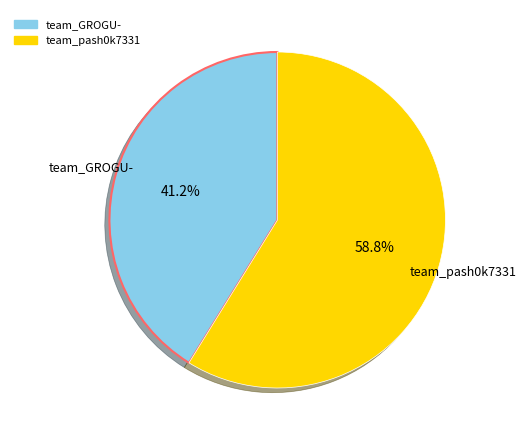

What is the ratio of the value at team_pash0k7331 to the value at team_GROGU-?

1.4